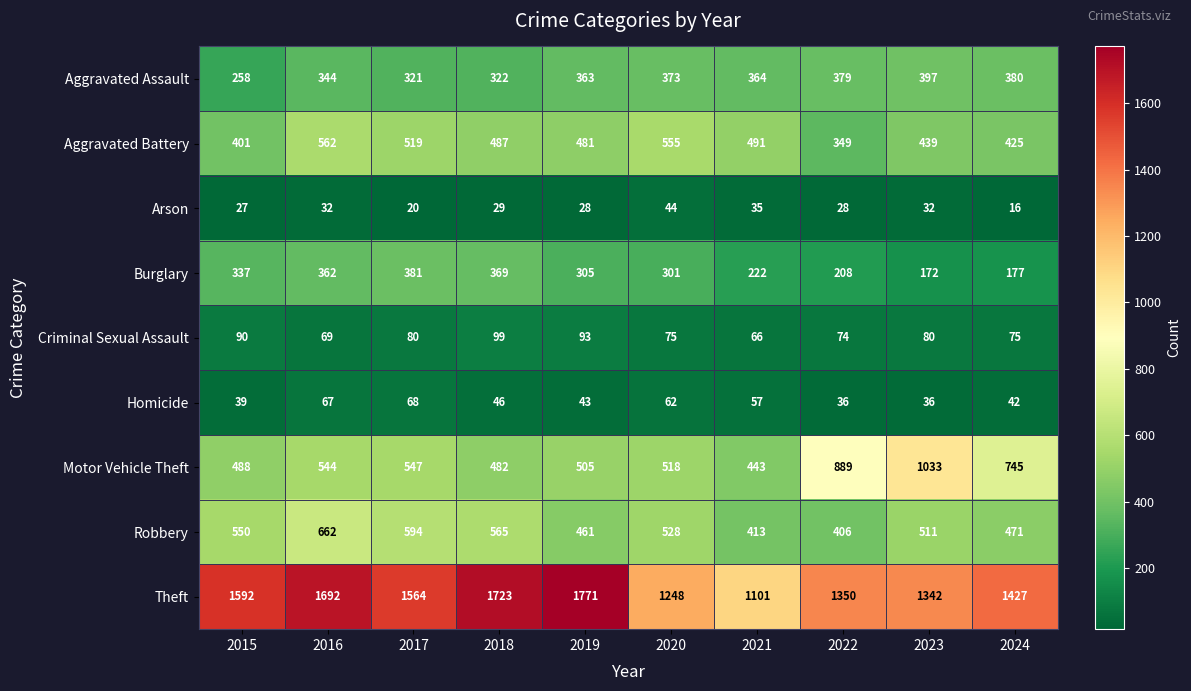

What is the difference between the highest and lowest values at 2023?

1310